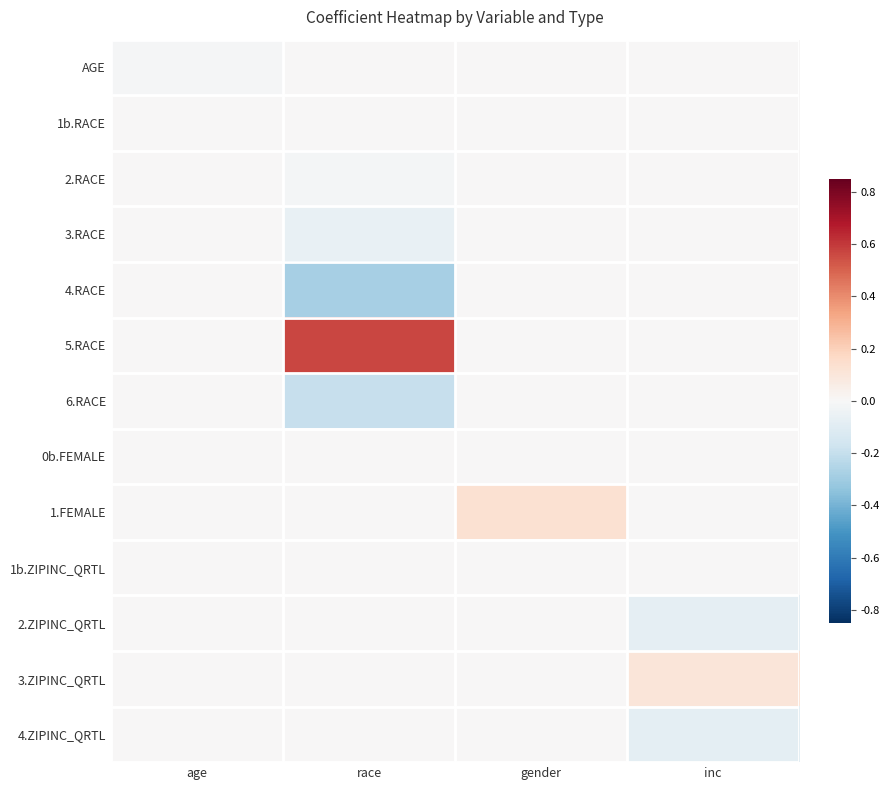

Reading left to right, what are all the values shown in this chart?

AGE: age=-0.0	race=0.0	gender=0.0	inc=0.0
1b.RACE: age=0.0	race=0.0	gender=0.0	inc=0.0
2.RACE: age=0.0	race=-0.0	gender=0.0	inc=0.0
3.RACE: age=0.0	race=-0.1	gender=0.0	inc=0.0
4.RACE: age=0.0	race=-0.3	gender=0.0	inc=0.0
5.RACE: age=0.0	race=0.6	gender=0.0	inc=0.0
6.RACE: age=0.0	race=-0.2	gender=0.0	inc=0.0
0b.FEMALE: age=0.0	race=0.0	gender=0.0	inc=0.0
1.FEMALE: age=0.0	race=0.0	gender=0.1	inc=0.0
1b.ZIPINC_QRTL: age=0.0	race=0.0	gender=0.0	inc=0.0
2.ZIPINC_QRTL: age=0.0	race=0.0	gender=0.0	inc=-0.1
3.ZIPINC_QRTL: age=0.0	race=0.0	gender=0.0	inc=0.1
4.ZIPINC_QRTL: age=0.0	race=0.0	gender=0.0	inc=-0.1